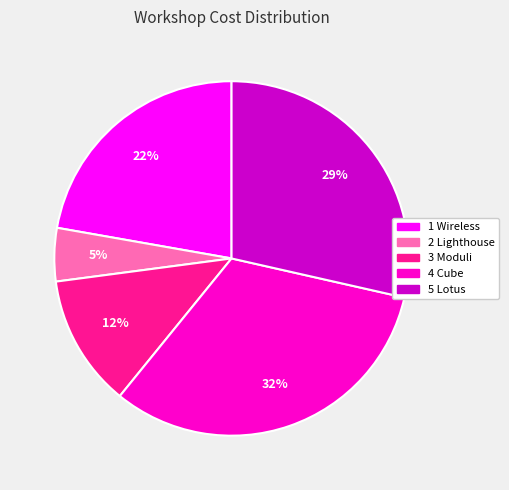

To the nearest percent, what is the average slice percentage?

20%